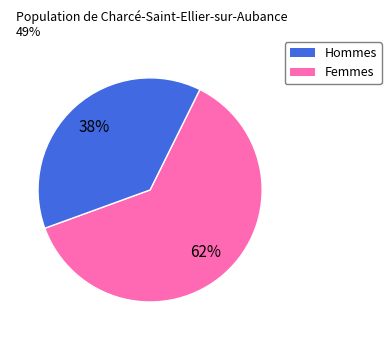

Is there any slice that represents more than half of the pie?

Yes